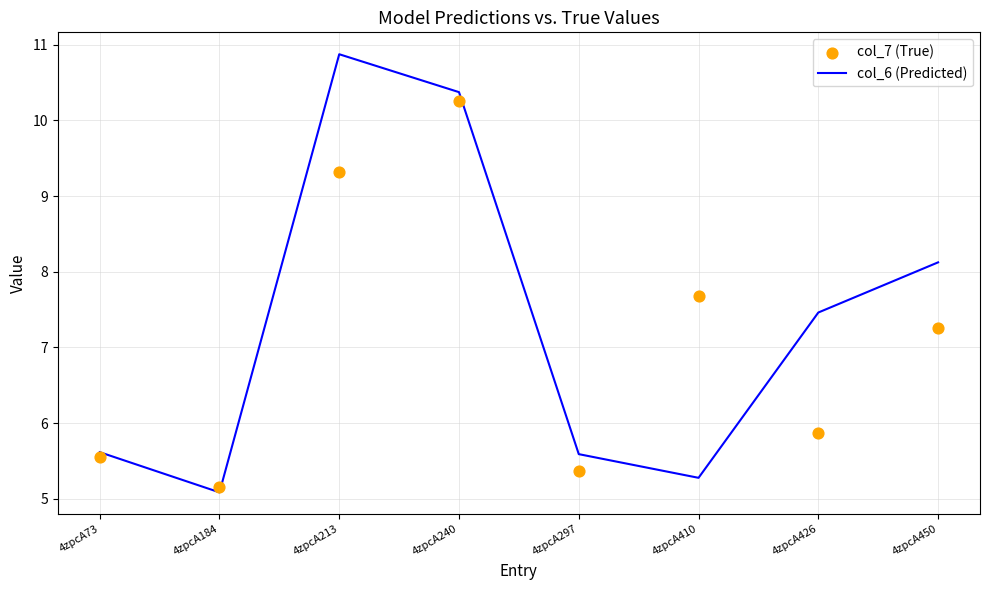

What are all the series names shown in the legend?

col_6 (Predicted), col_7 (True)